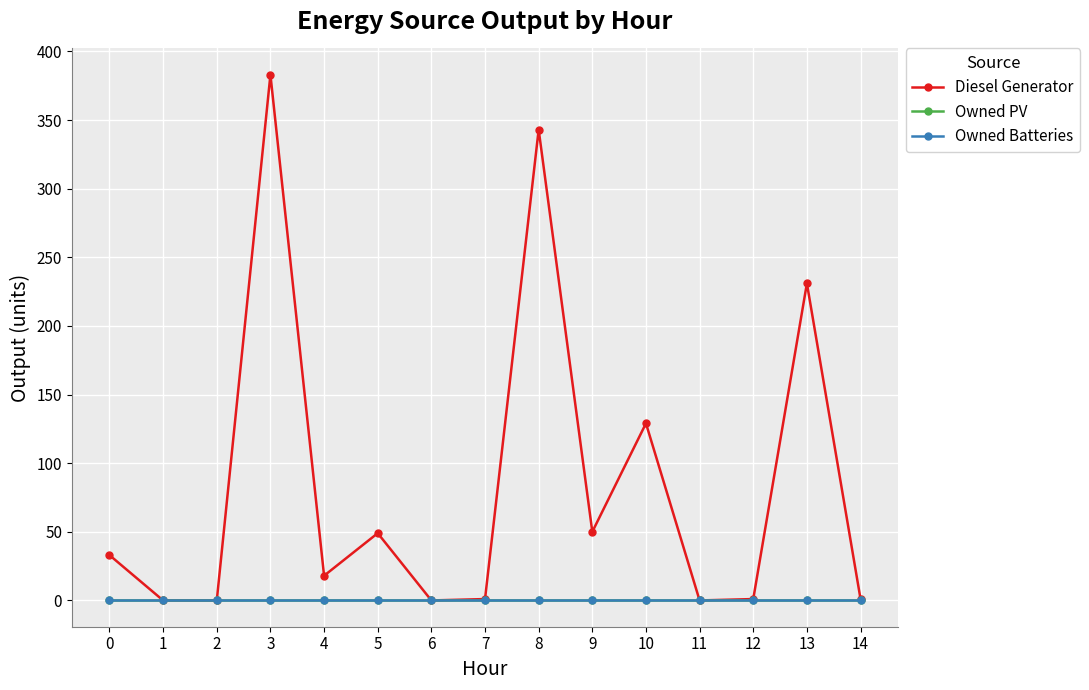

Is this an area chart (filled region under the line)?

No